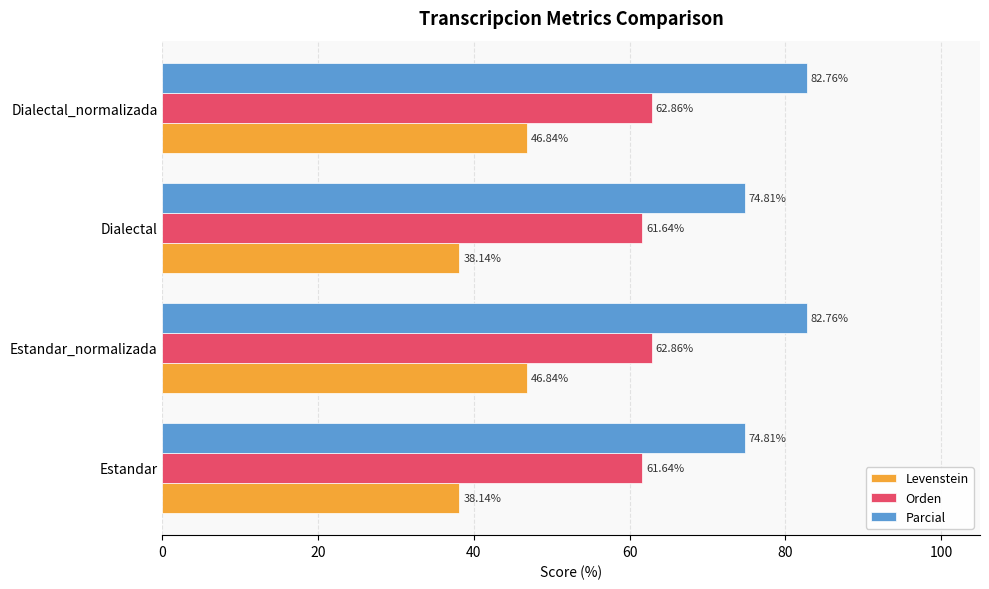

What is the sum of all Orden values?

249.0